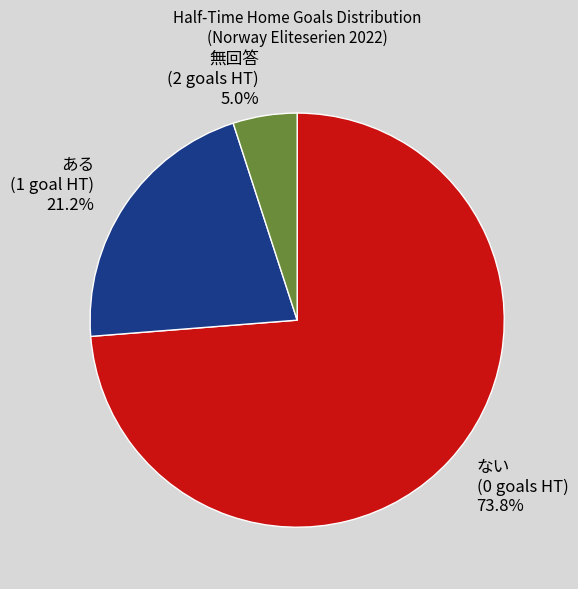

Which slice is the largest?

ない (0 goals HT) 73.8%